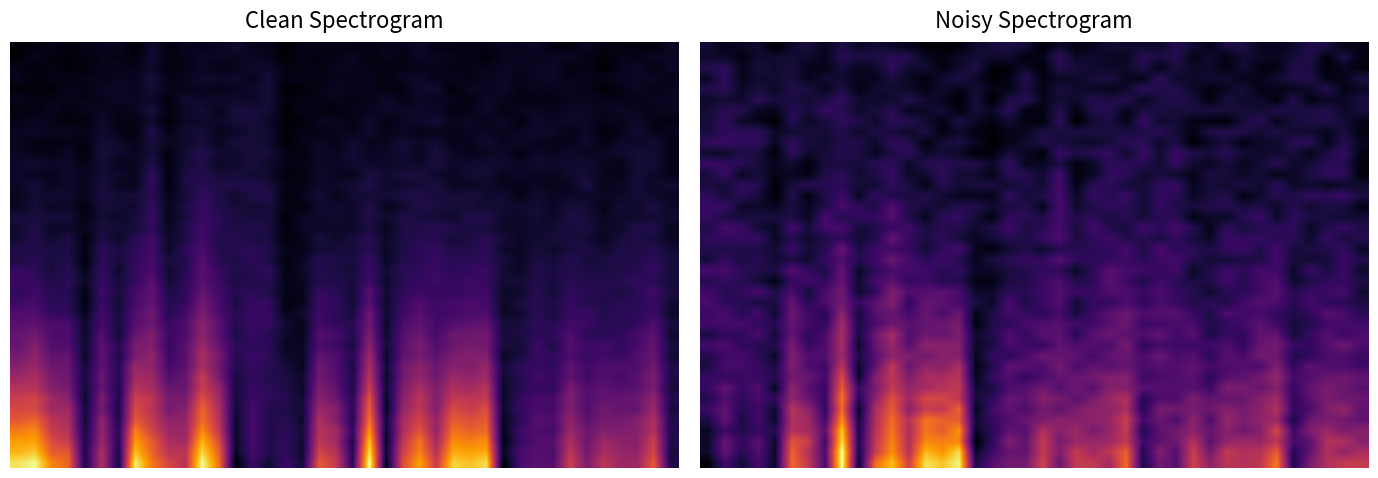

Count the number of categories in the chart.

40